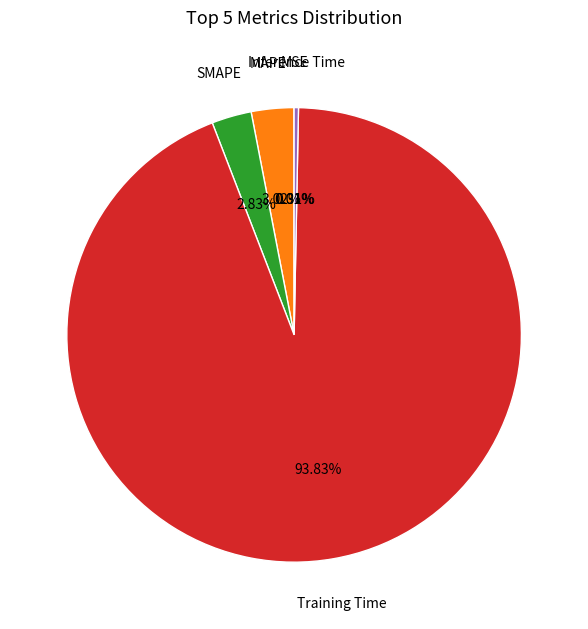

Does any single category account for the majority?

Yes